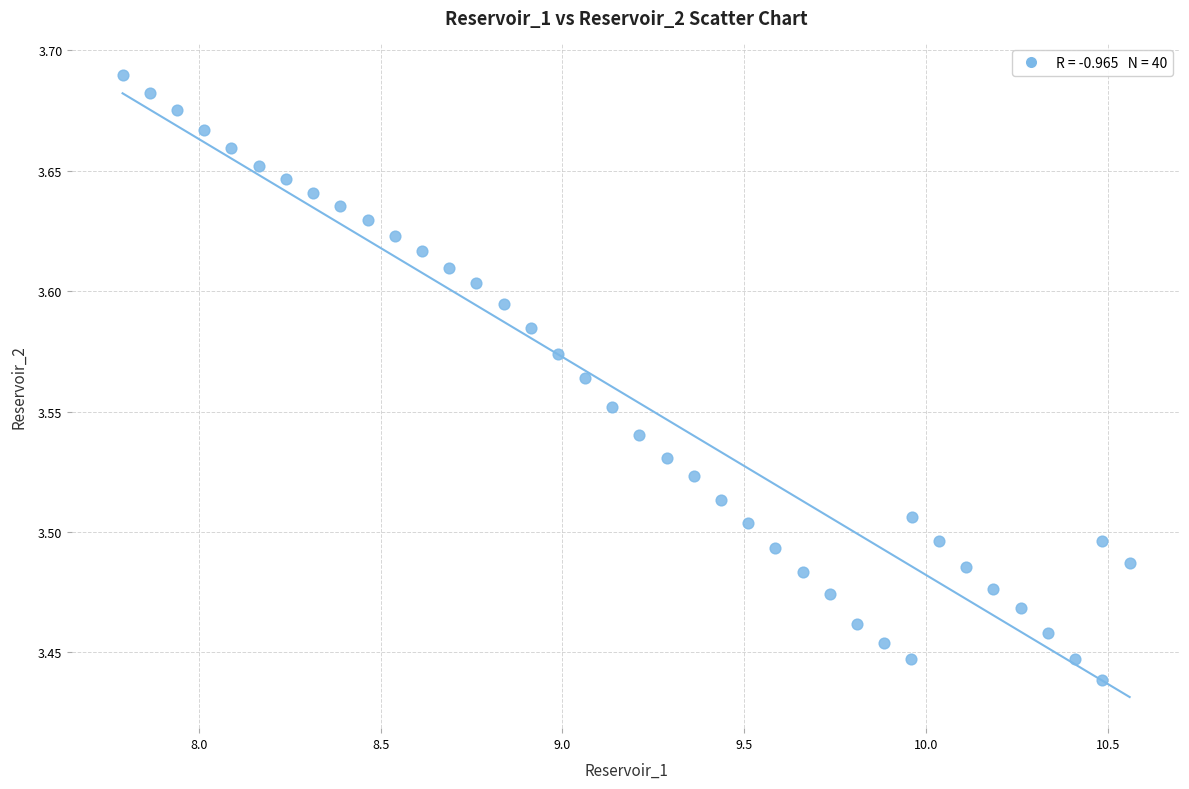

What is the range of X values (max minus min)?

2.8